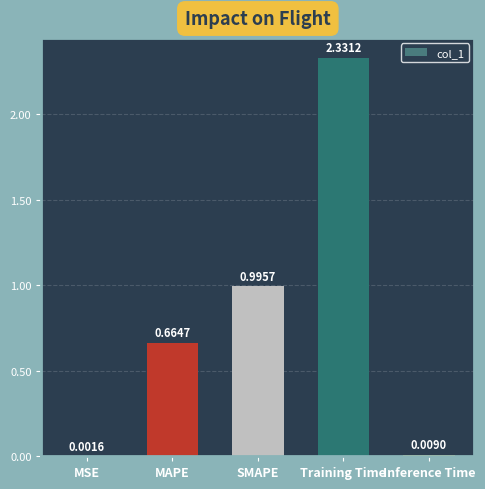

Are the bars horizontal?

No